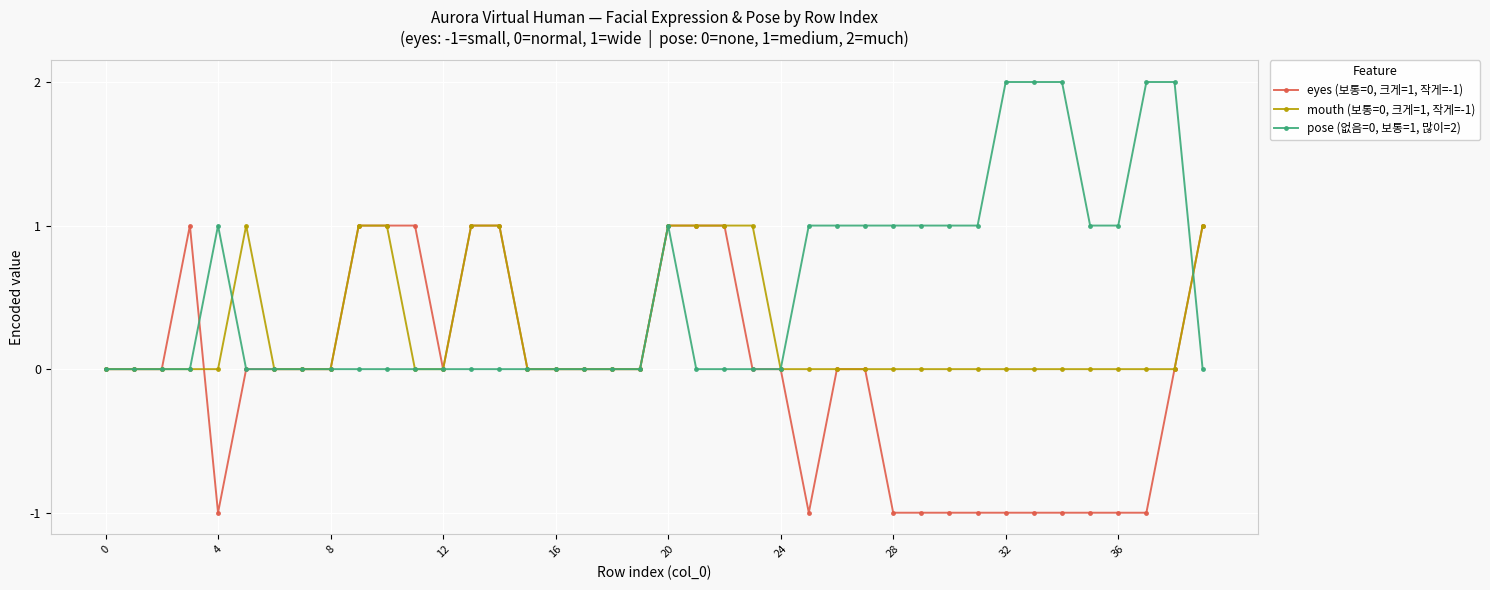

Count the pose (없음=0, 보통=1, 많이=2) values in the range 0 to 1.

35